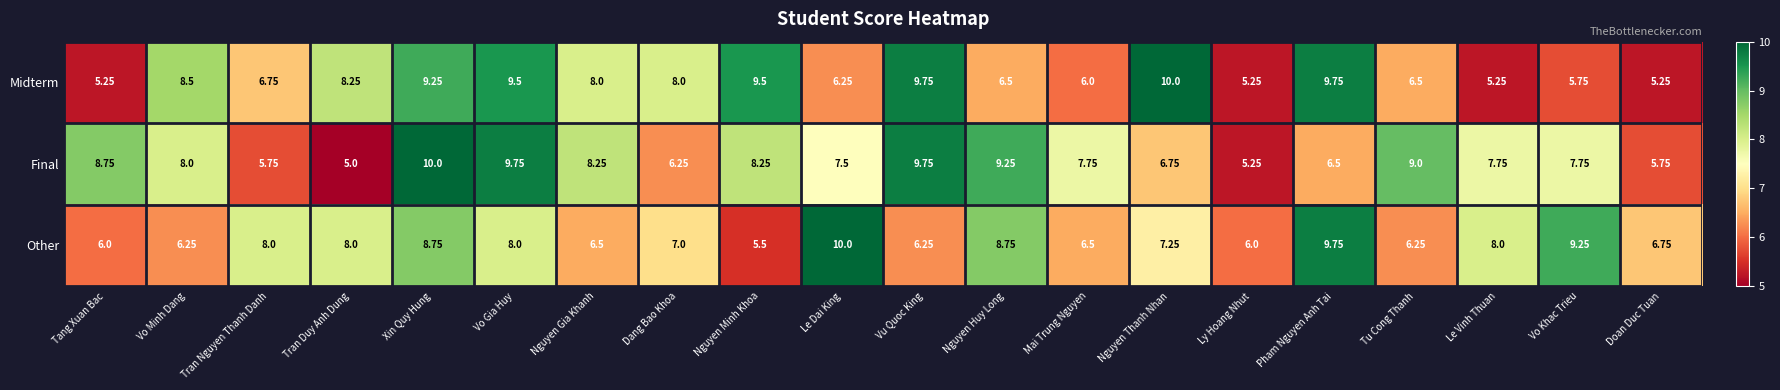

At which label is Final closest to 7?

Nguyen Thanh Nhan